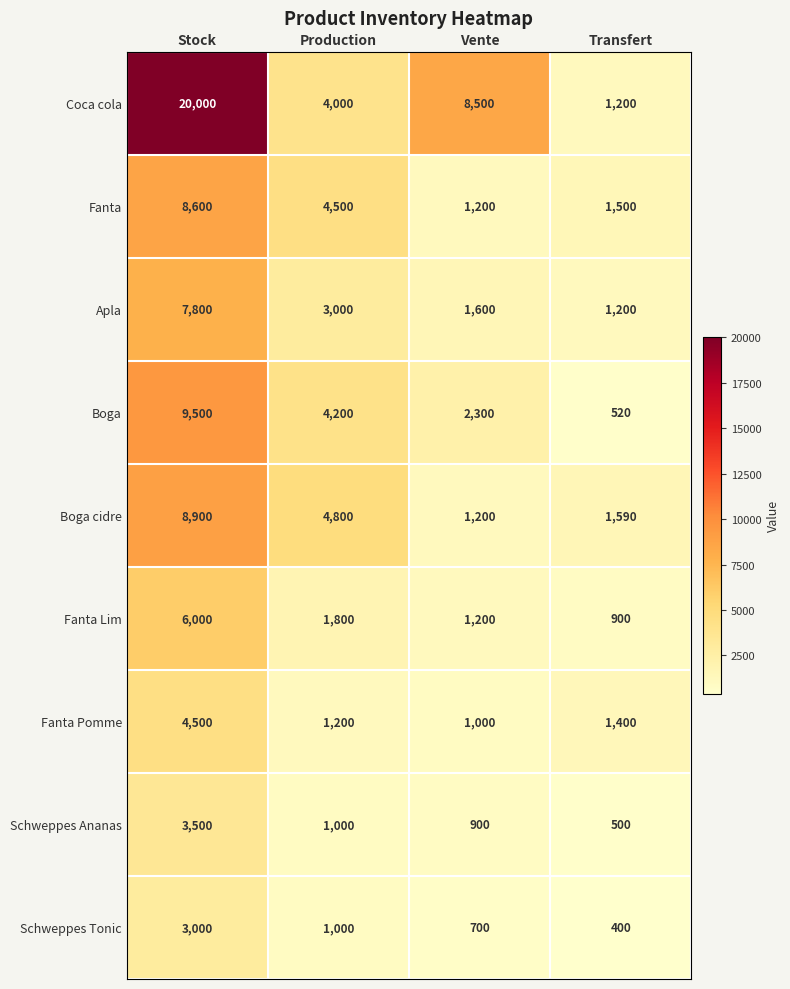

What is the sum of all Fanta values?

15800